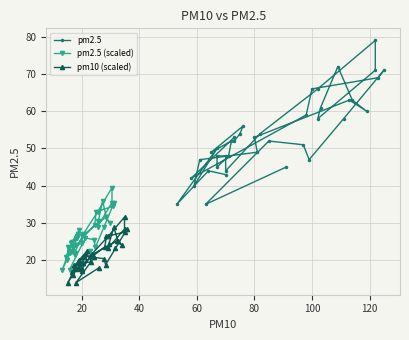

Which series has the largest total across all categories?

pm2.5